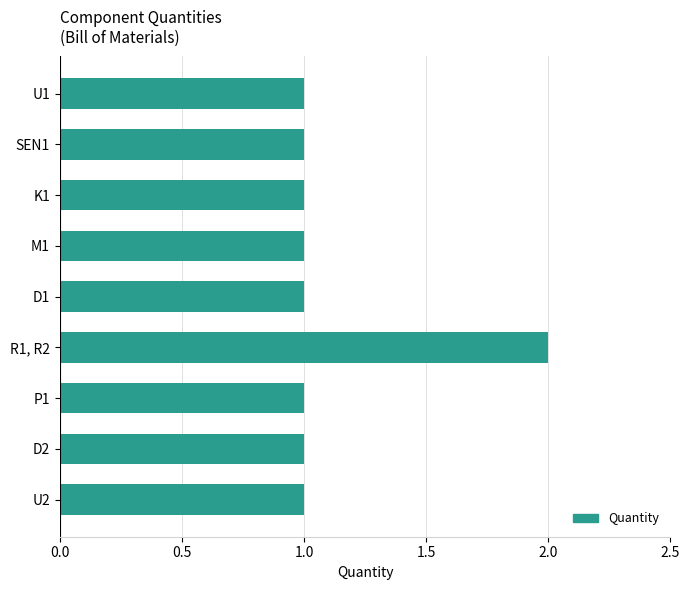

What is the label of the 5th bar from the top?

D1